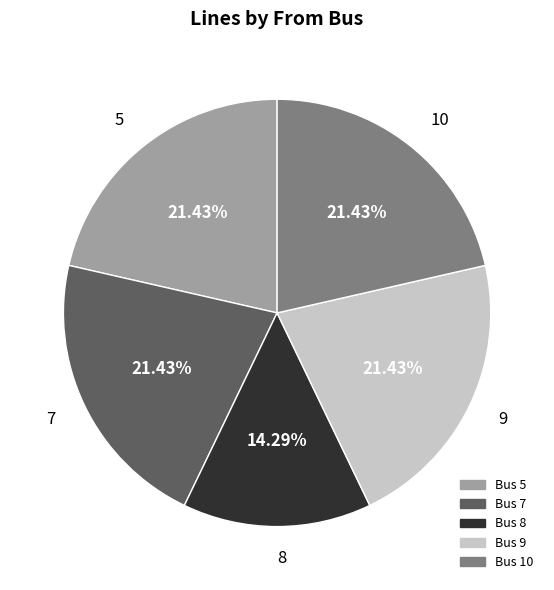

True or false: 8 accounts for 14% of the total.

True